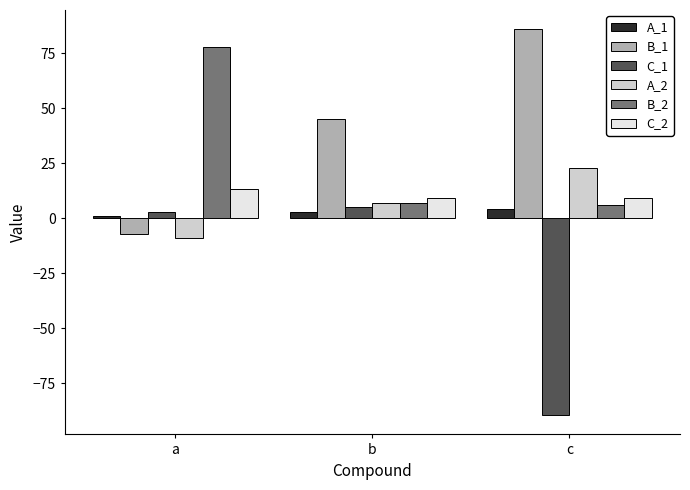

What is the difference between the second highest and minimum values in the B_1 series?

52.0